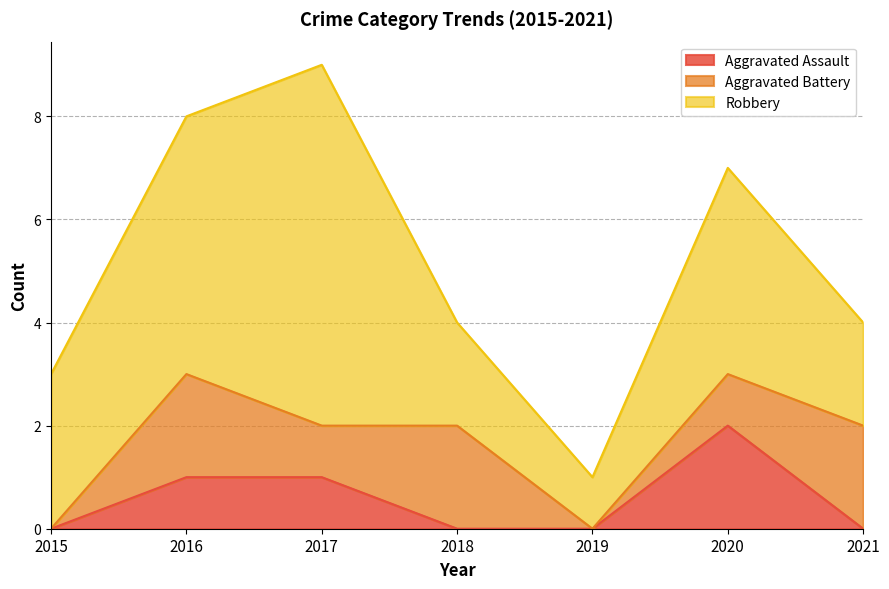

Rank the series at 2018 from lowest to highest value.

Aggravated Assault, Aggravated Battery, Robbery